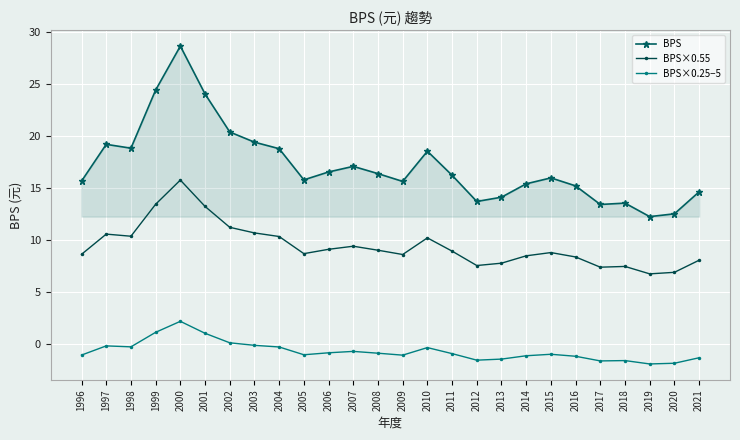

True or false: BPS×0.55 and BPS×0.25−5 intersect in this chart.

False